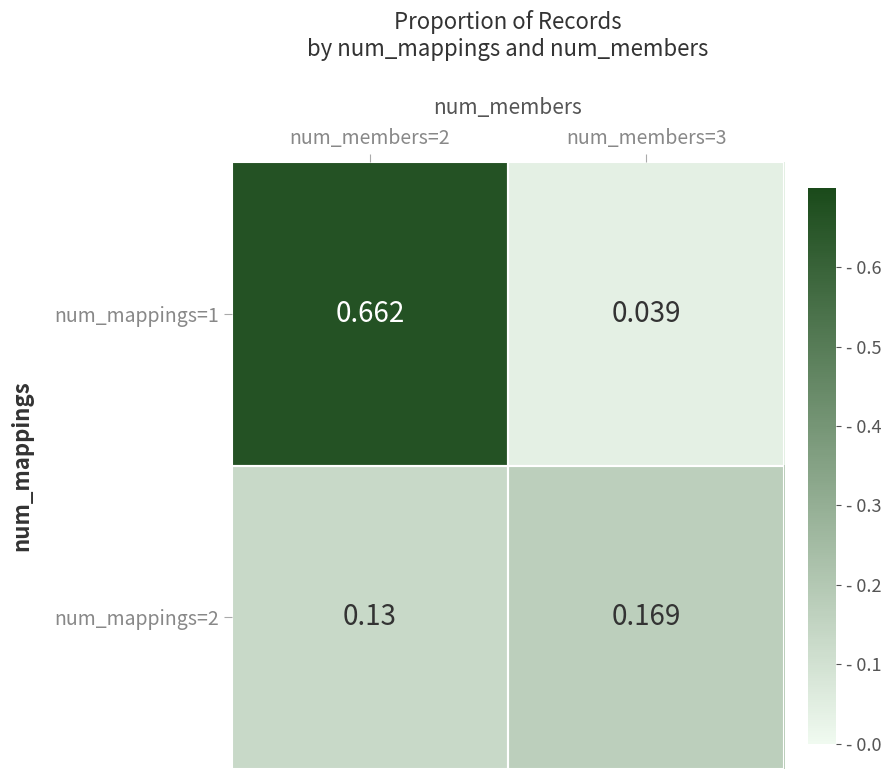

Which series has the largest range (max minus min)?

num_mappings=1